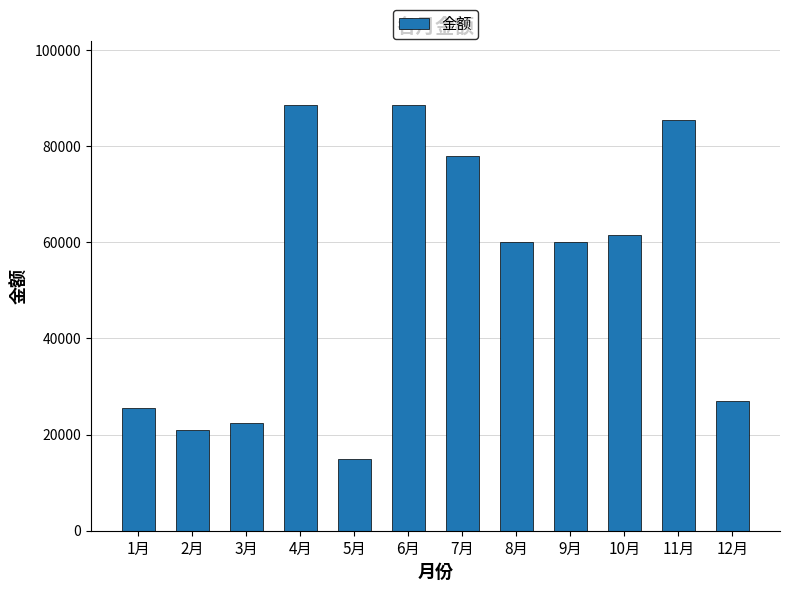

The chart shows a value of 61178 at 6月. True or false?

False